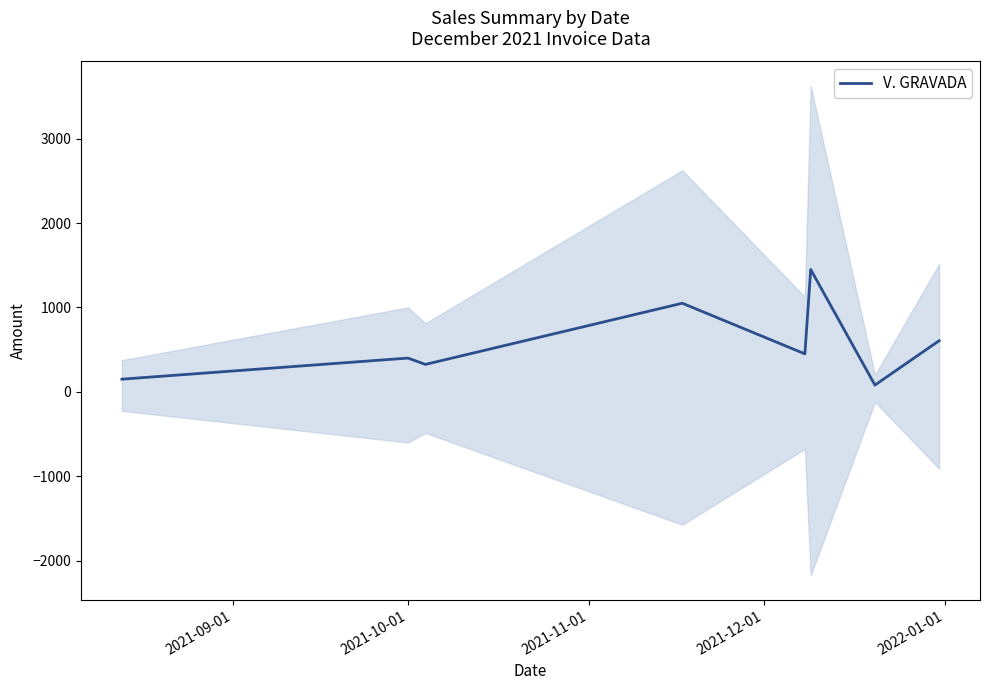

What is the maximum value for V. GRAVADA?

1450.0